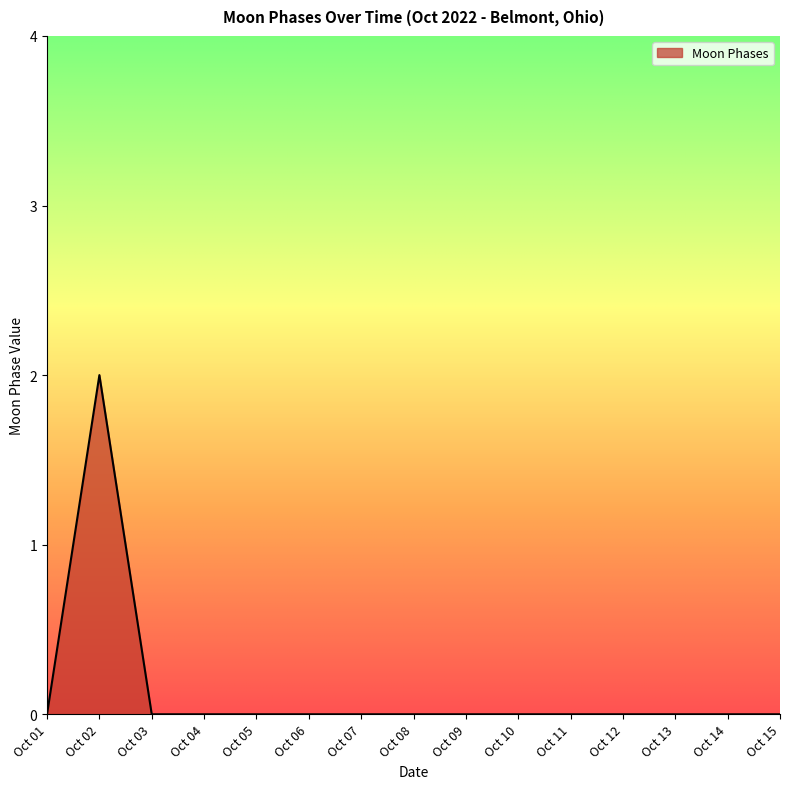

Which label corresponds to the largest value in the chart?

Oct 02